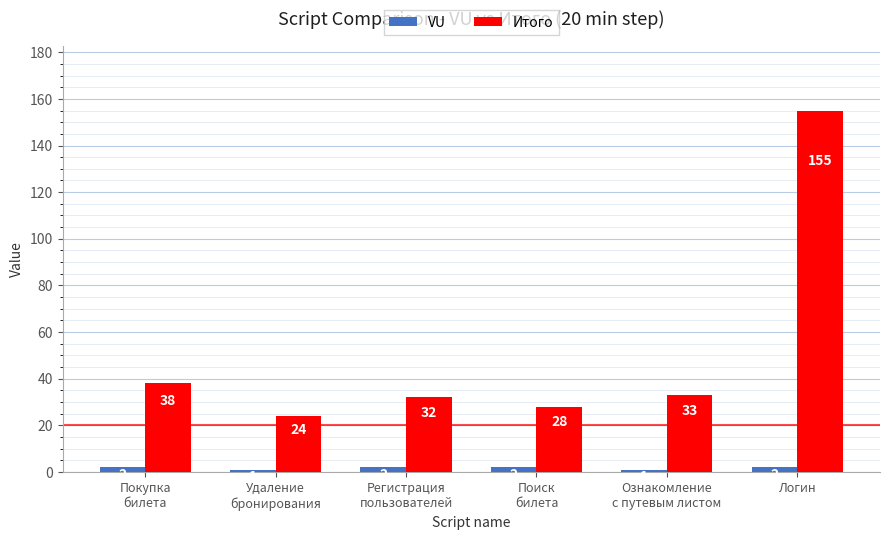

Is the value of Итого at Удаление
бронирования greater than the value of VU at Регистрация
пользователей?

Yes